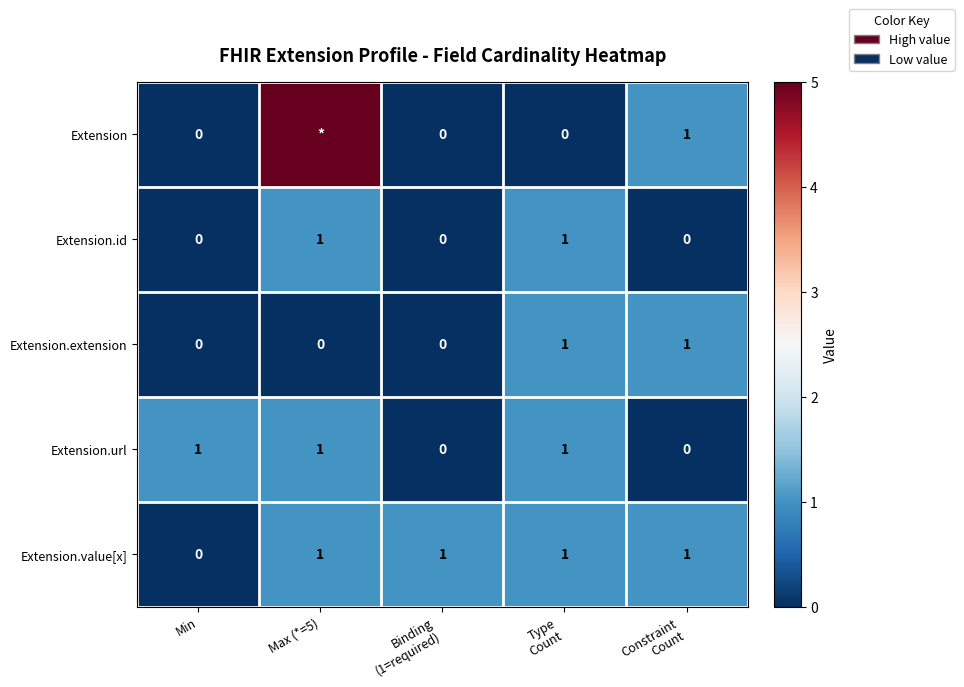

Count the Extension.url values in the range 0 to 1.

5